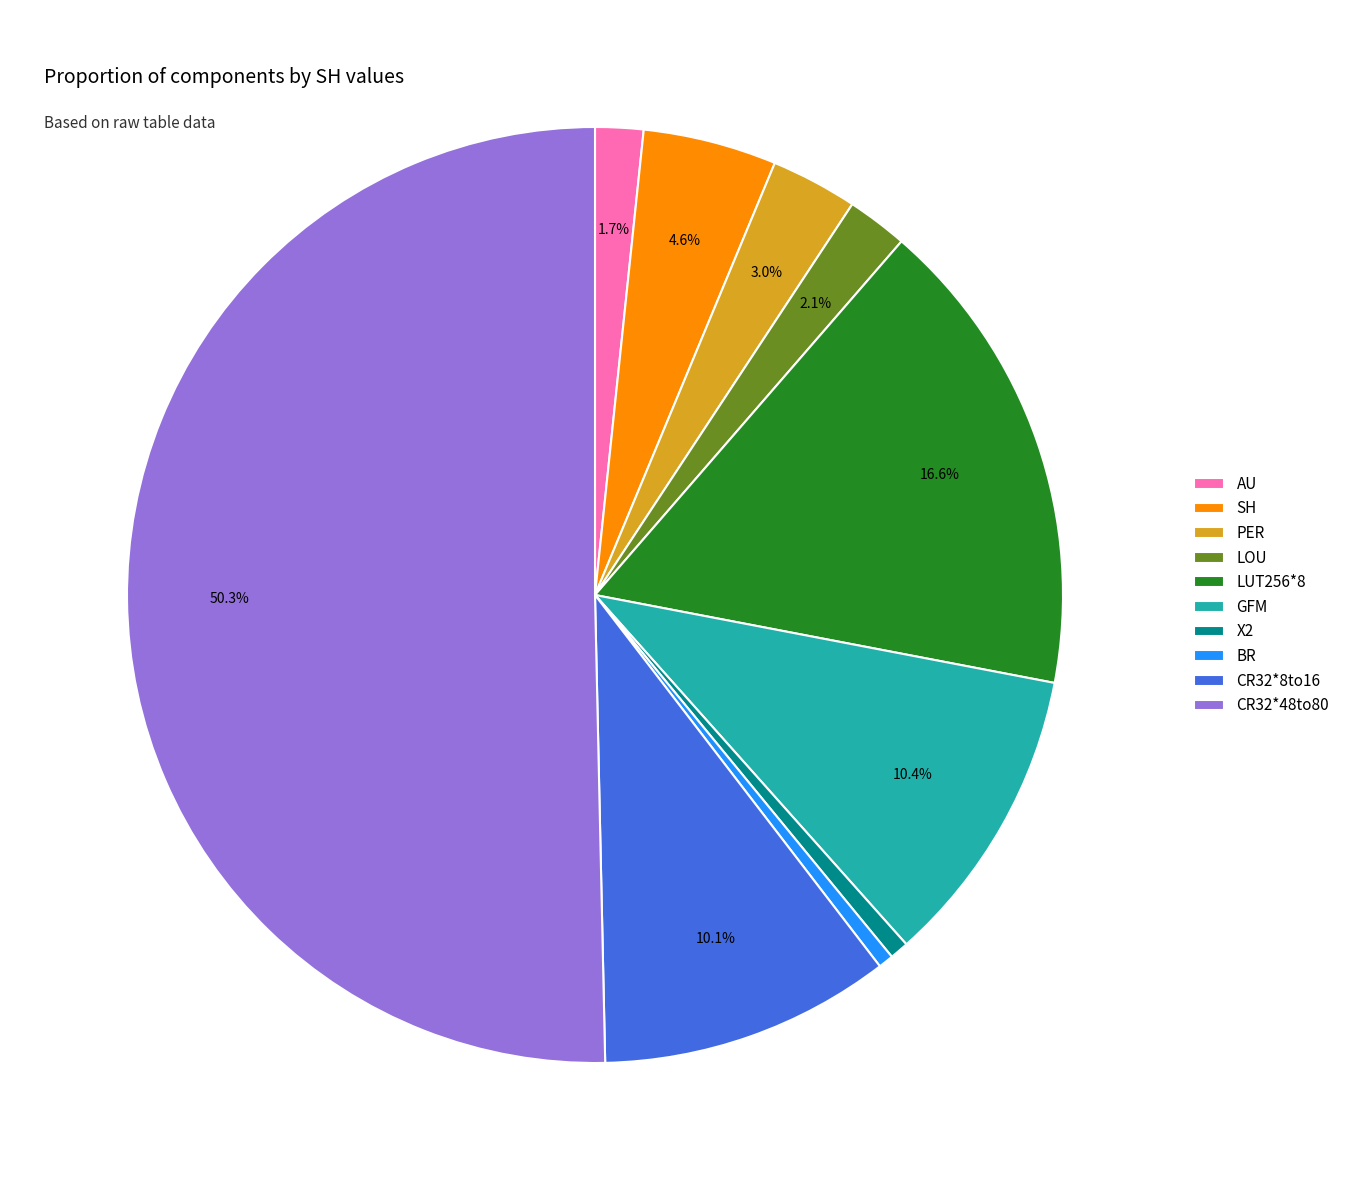

What is the majority slice?

CR32*48to80